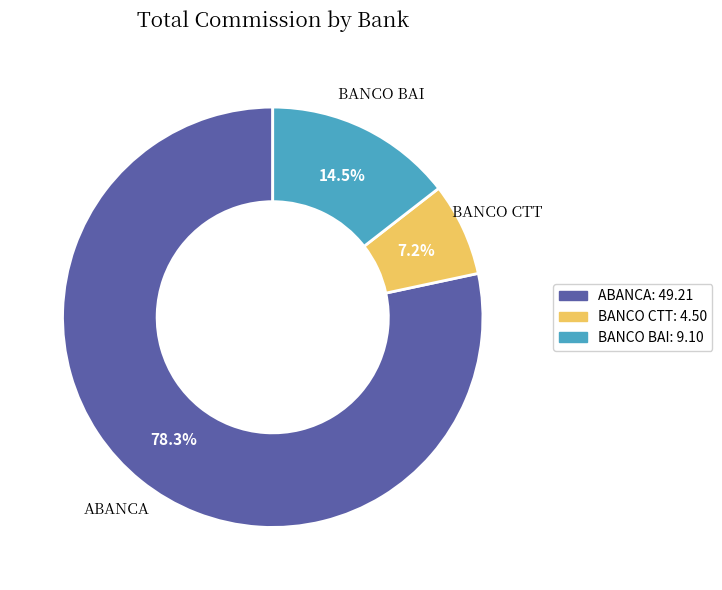

What percentage is the BANCO CTT slice, to the nearest percent?

7%